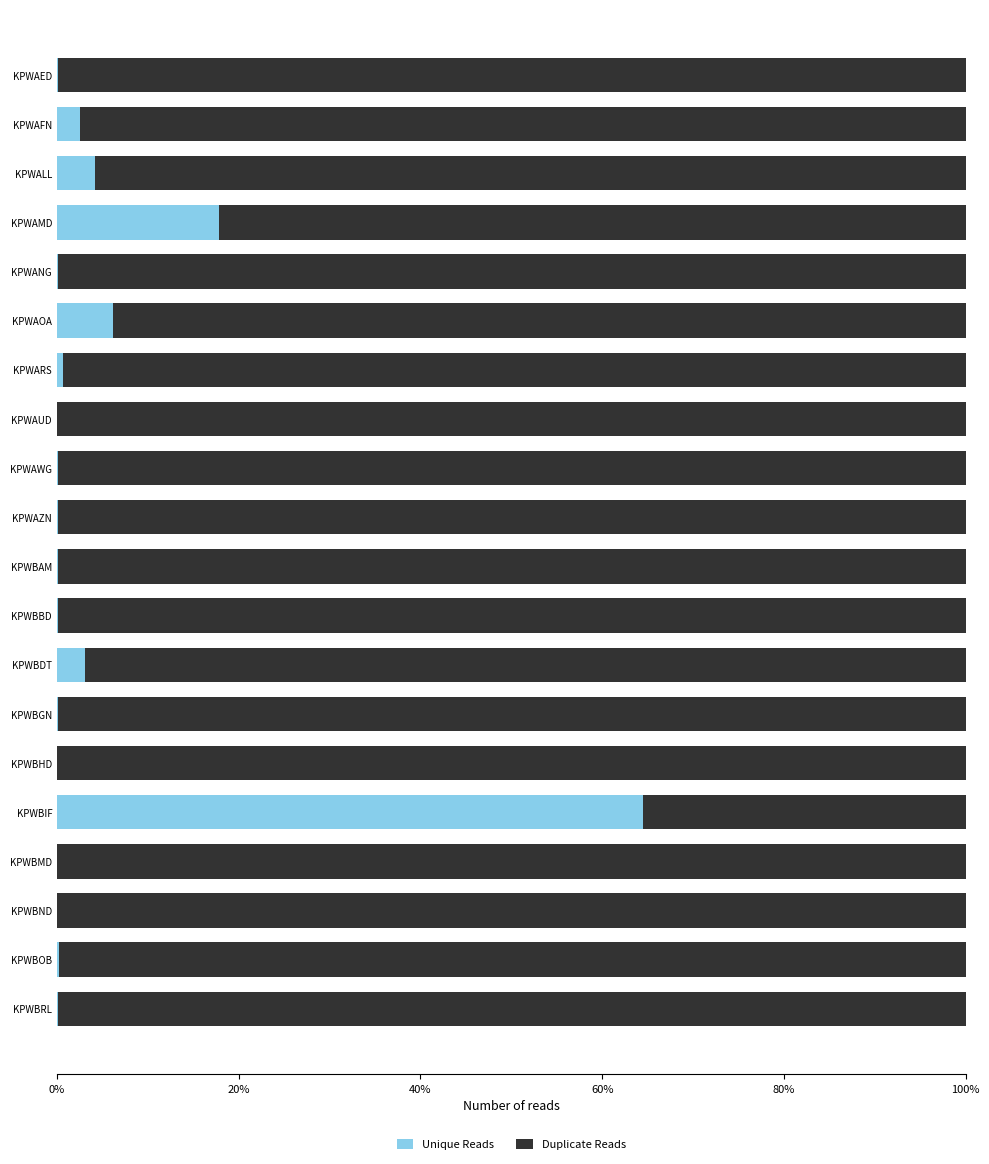

What is the sum of the Unique Reads values at KPWBDT and KPWAFN?

5.6